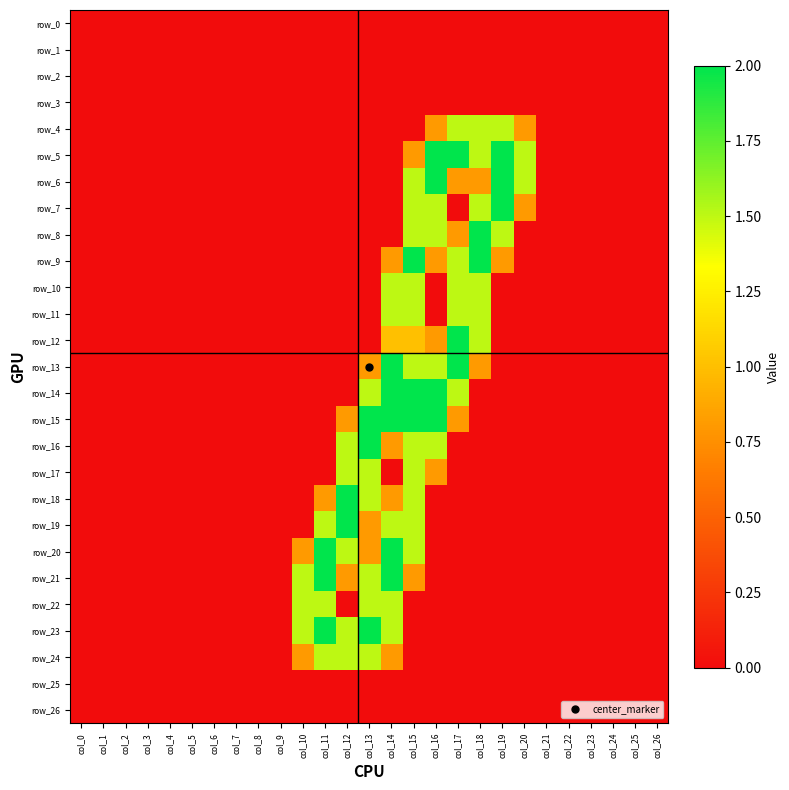

Which category has the highest value in the row_21 series?

col_11